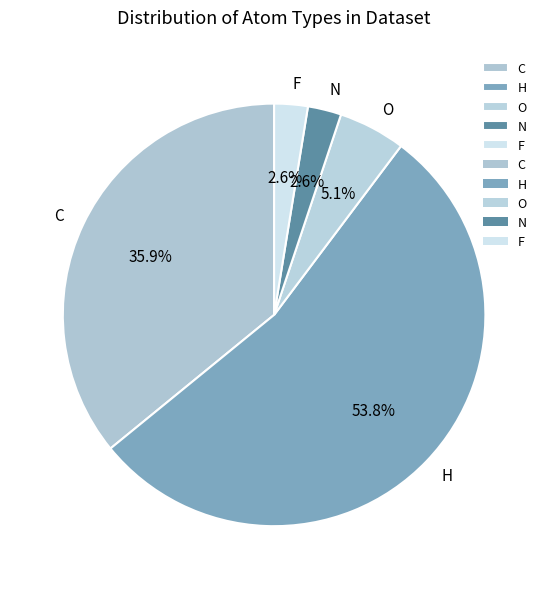

Which category has the biggest portion of the pie?

H